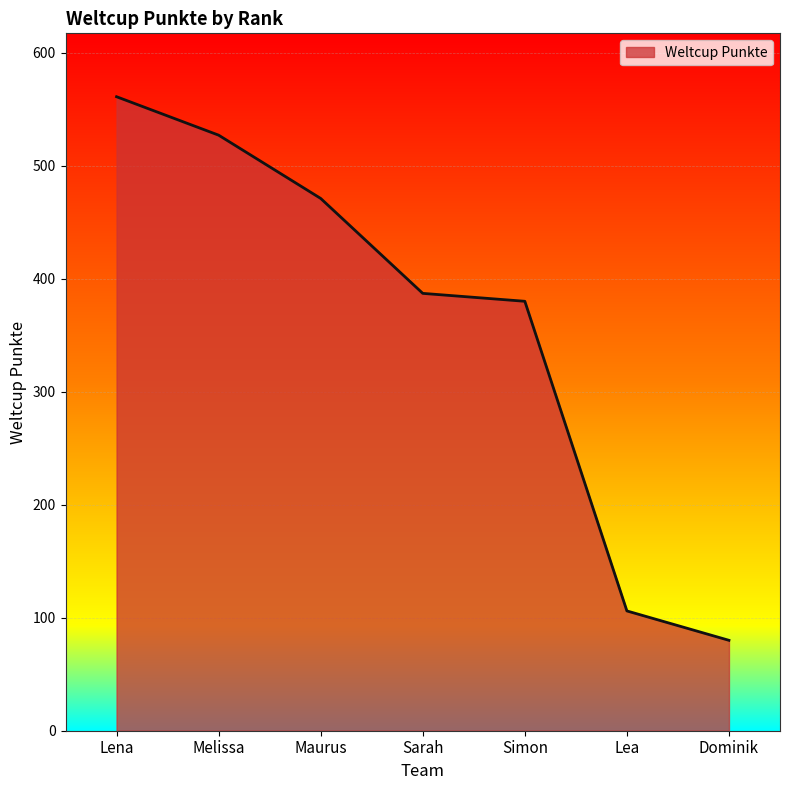

What is the average value?

359